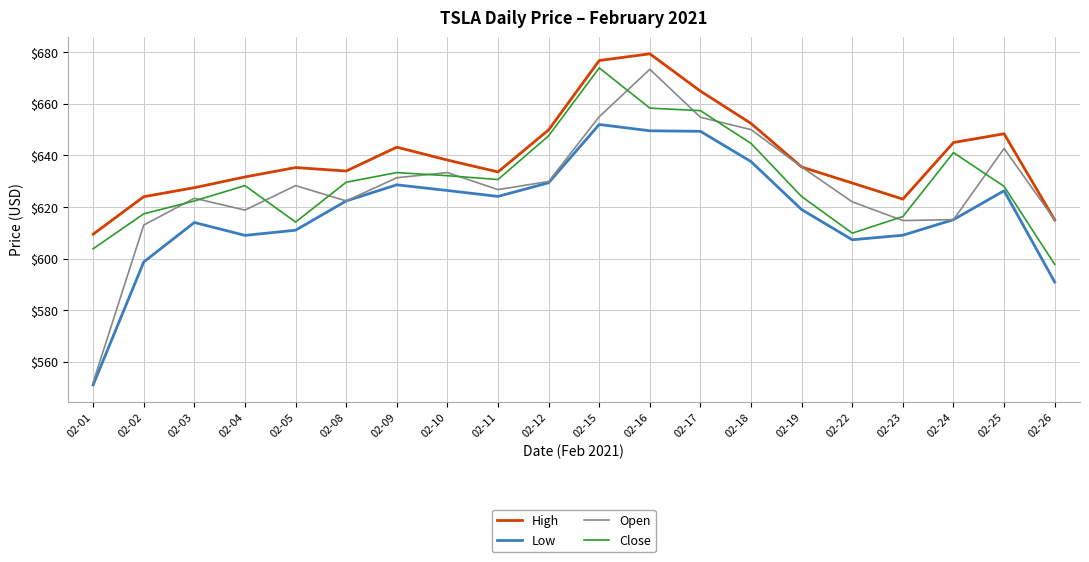

At which label is Close closest to 635?

02-09